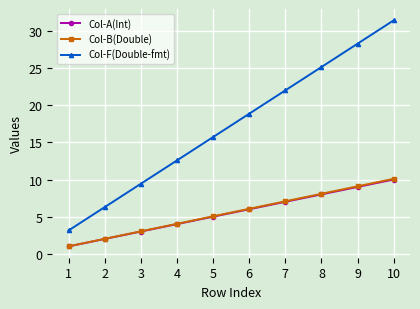

How many lines are shown in the chart?

3